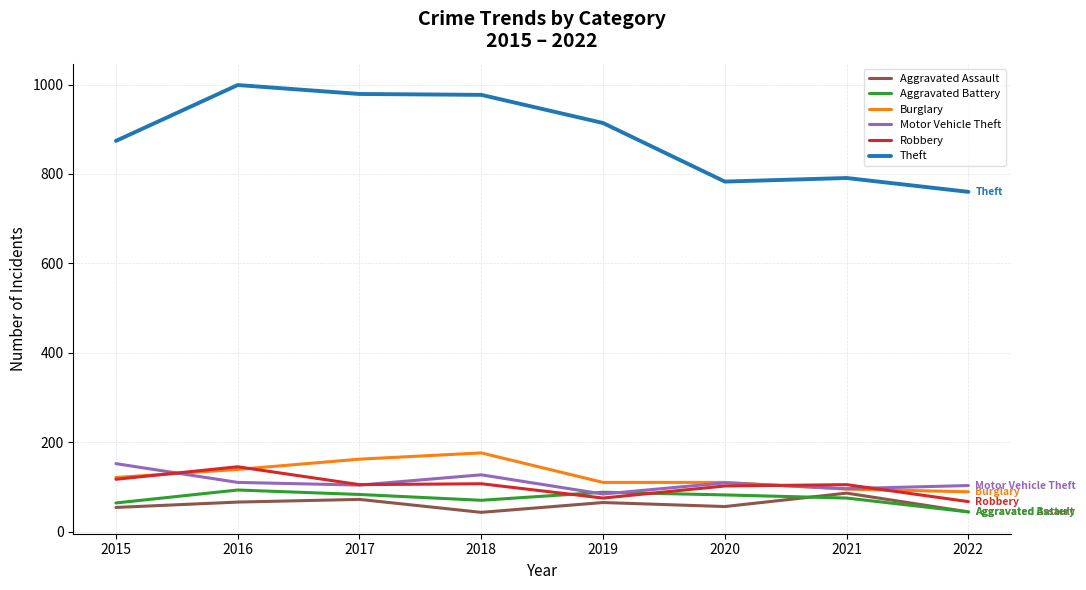

In Aggravated Battery, how many points are lower than both neighbors (excluding endpoints)?

1